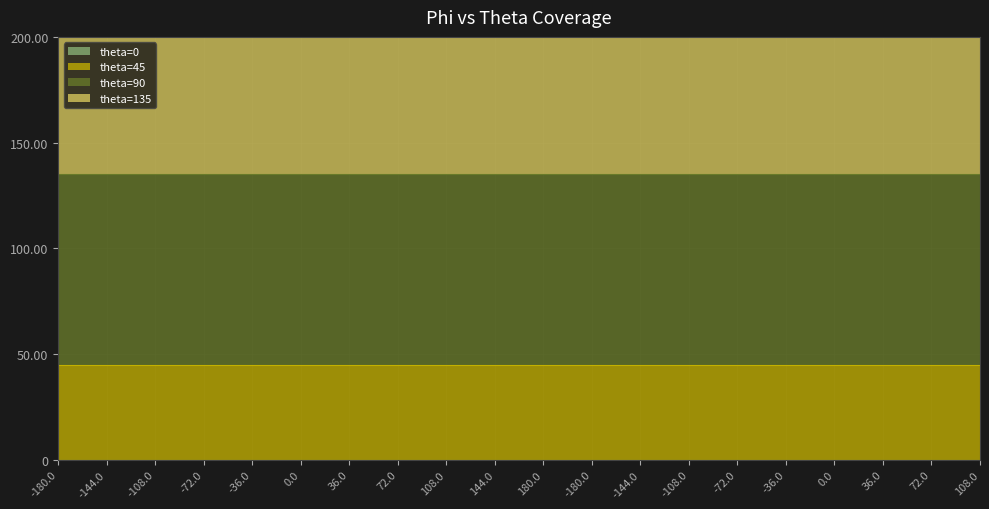

Which series changed the most between 180.0 and -144.0?

theta=0